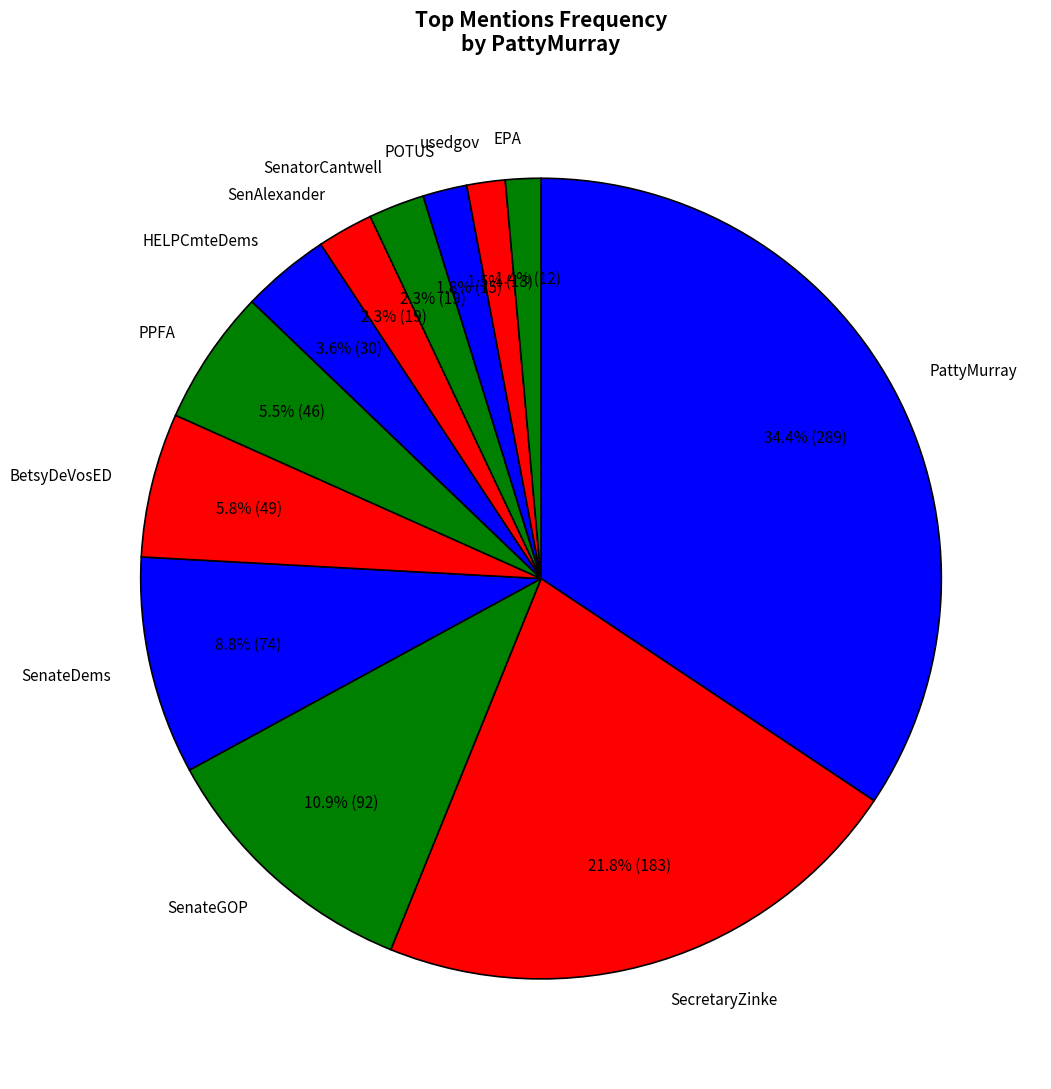

What percentage is the SenAlexander slice, to the nearest percent?

2%